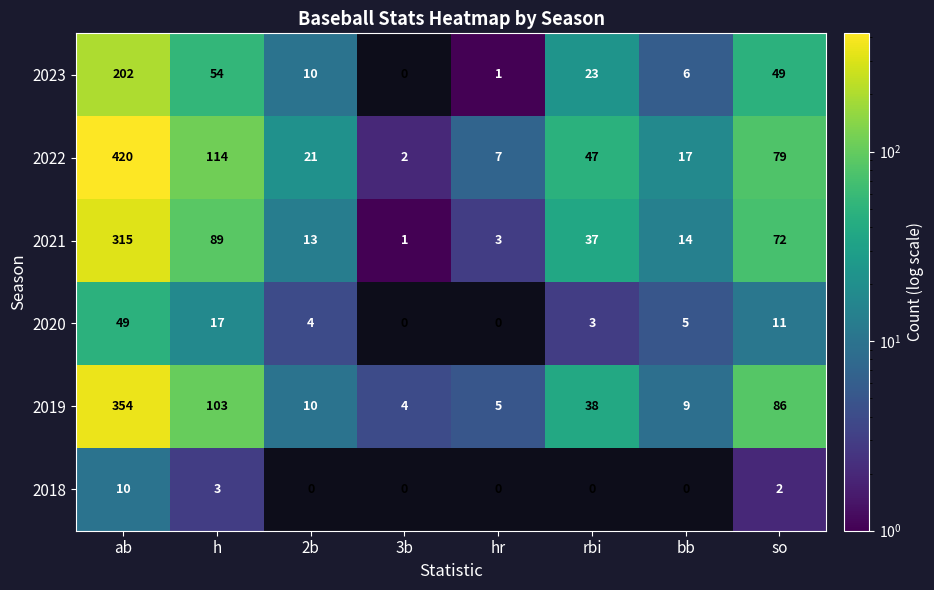

What is the approximate value of 2021 at bb?

14